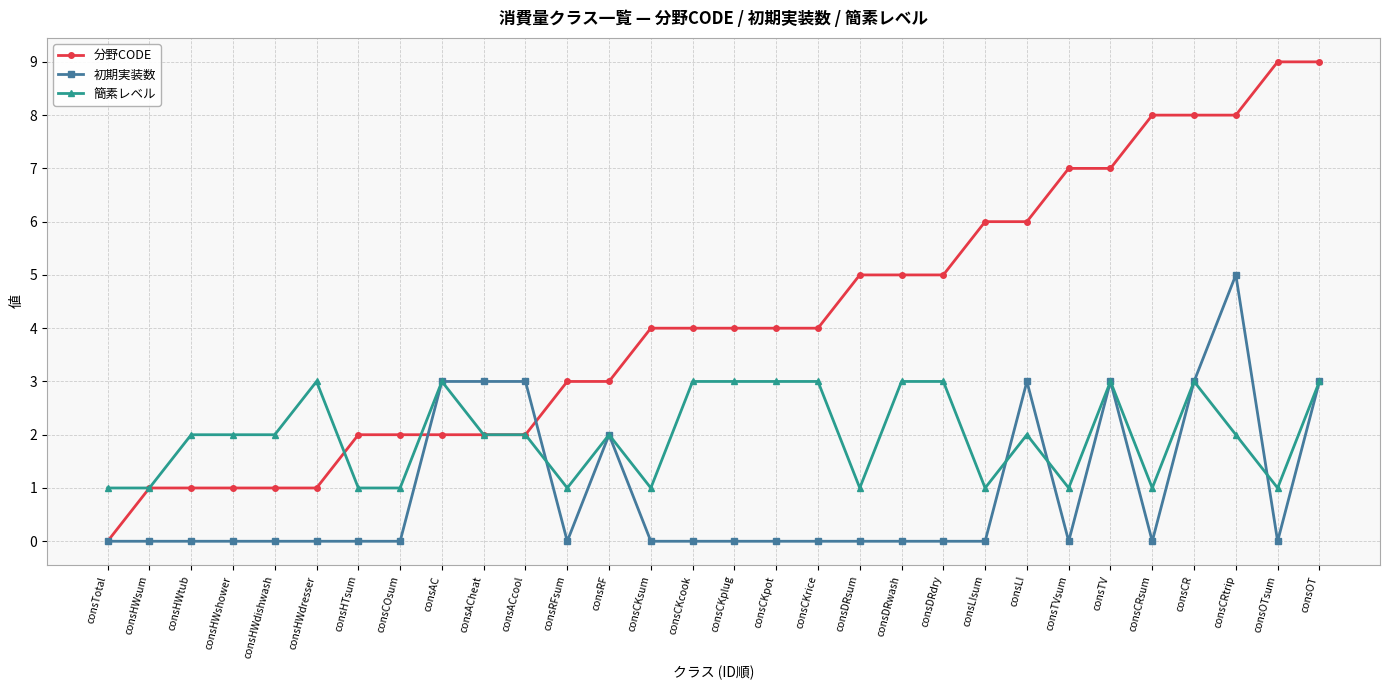

True or false: 初期実装数 and 簡素レベル intersect in this chart.

True